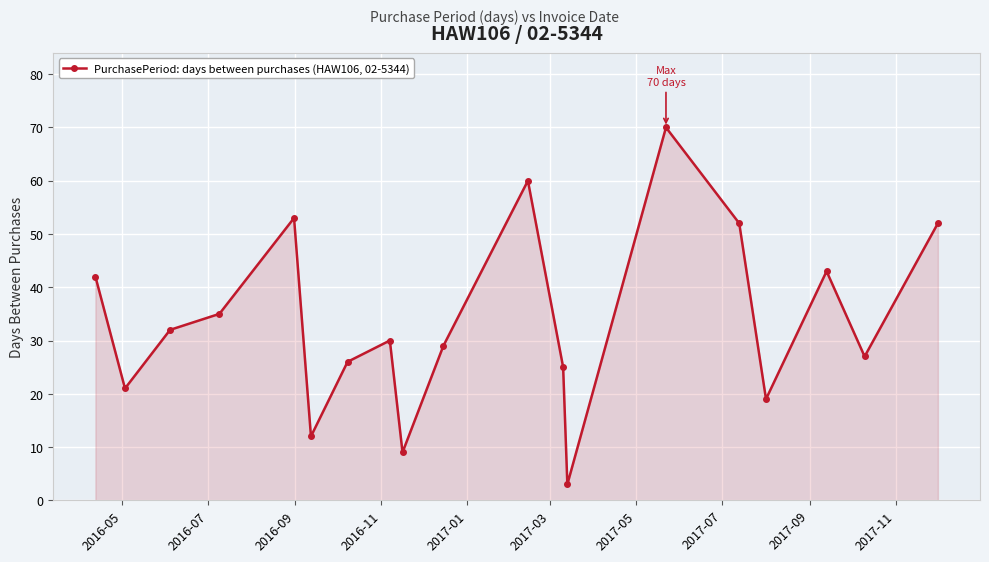

How many interior local valleys (lower than both neighbors) does the data have?

6